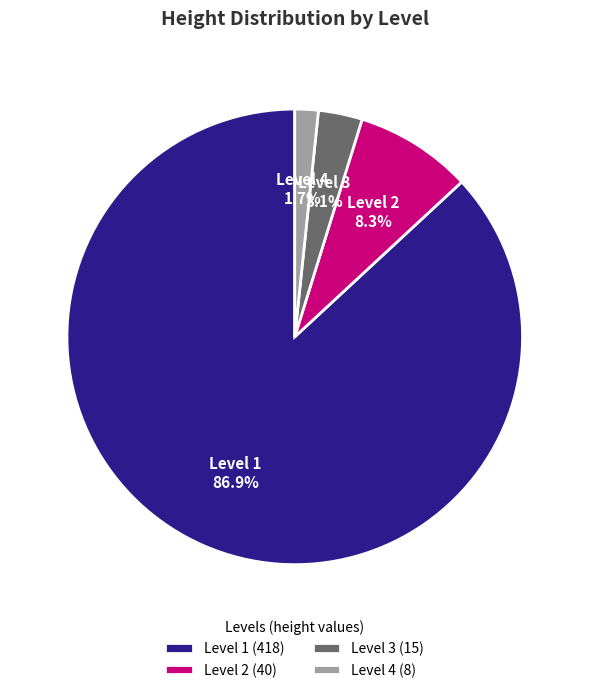

What is the smallest slice in the pie chart?

Level 4 (8)